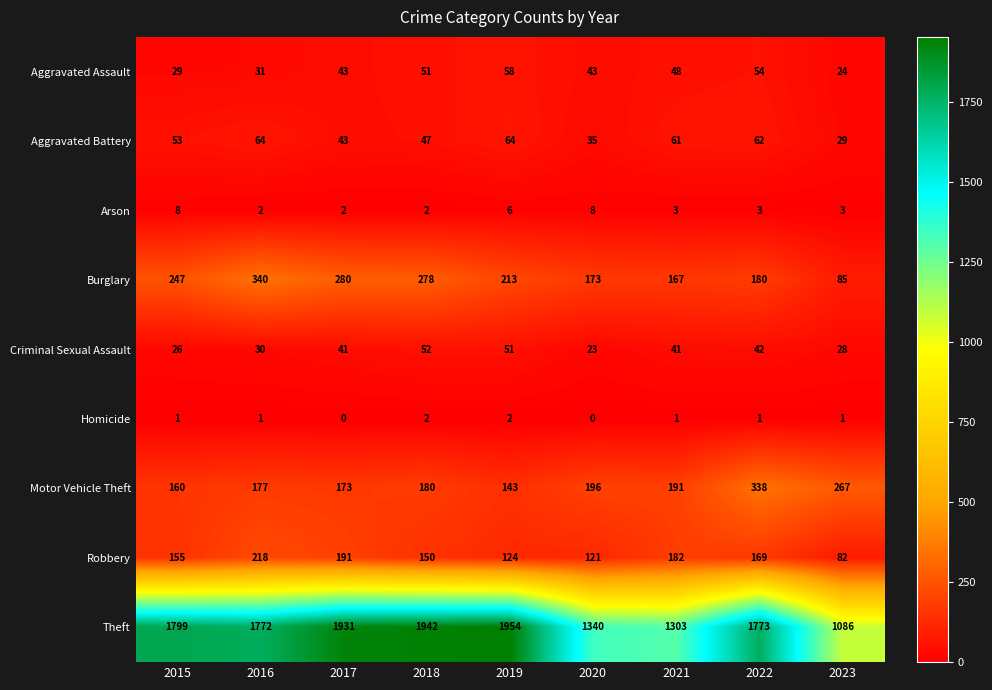

What is the approximate value of Aggravated Battery at 2023, to the nearest 5?

30